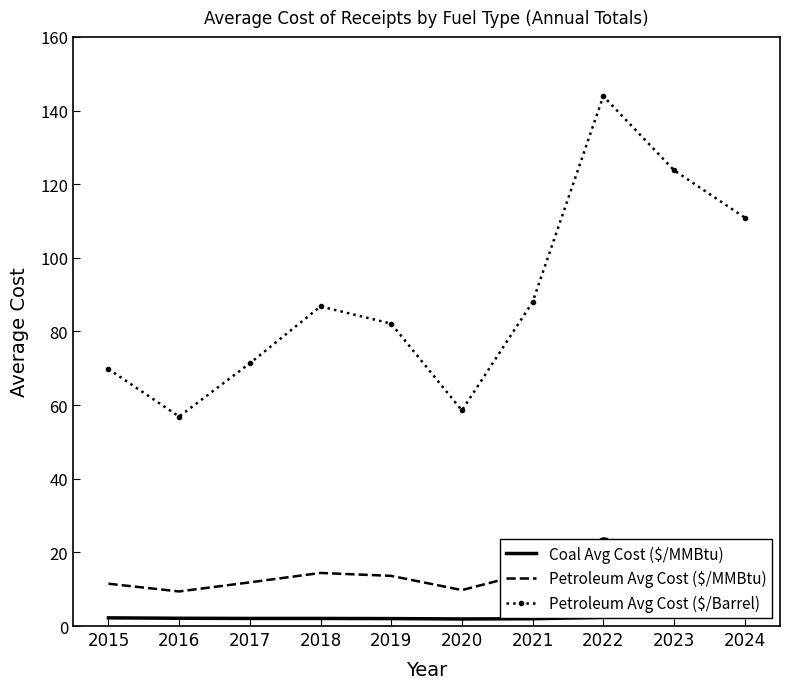

Reading left to right, transcribe all the data shown in this chart.

Coal Avg Cost ($/MMBtu): 2015=2.2	2016=2.1	2017=2.1	2018=2.1	2019=2.0	2020=1.9	2021=2.0	2022=2.4	2023=2.5	2024=2.5
Petroleum Avg Cost ($/MMBtu): 2015=11.5	2016=9.4	2017=11.9	2018=14.4	2019=13.6	2020=9.8	2021=14.7	2022=23.8	2023=20.4	2024=18.2
Petroleum Avg Cost ($/Barrel): 2015=69.8	2016=56.9	2017=71.3	2018=86.8	2019=82.1	2020=58.5	2021=88.0	2022=143.9	2023=123.8	2024=110.9